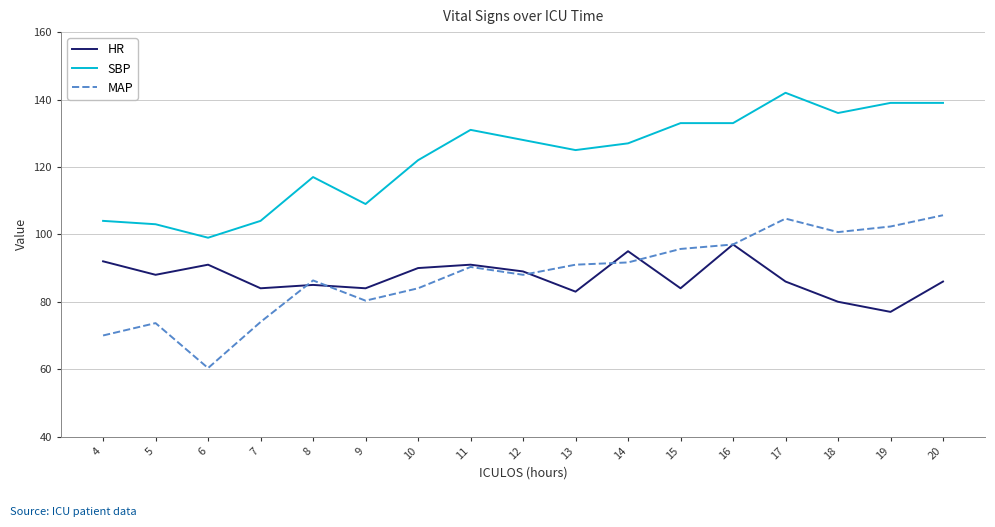

Which series changed the most between 5 and 20?

SBP